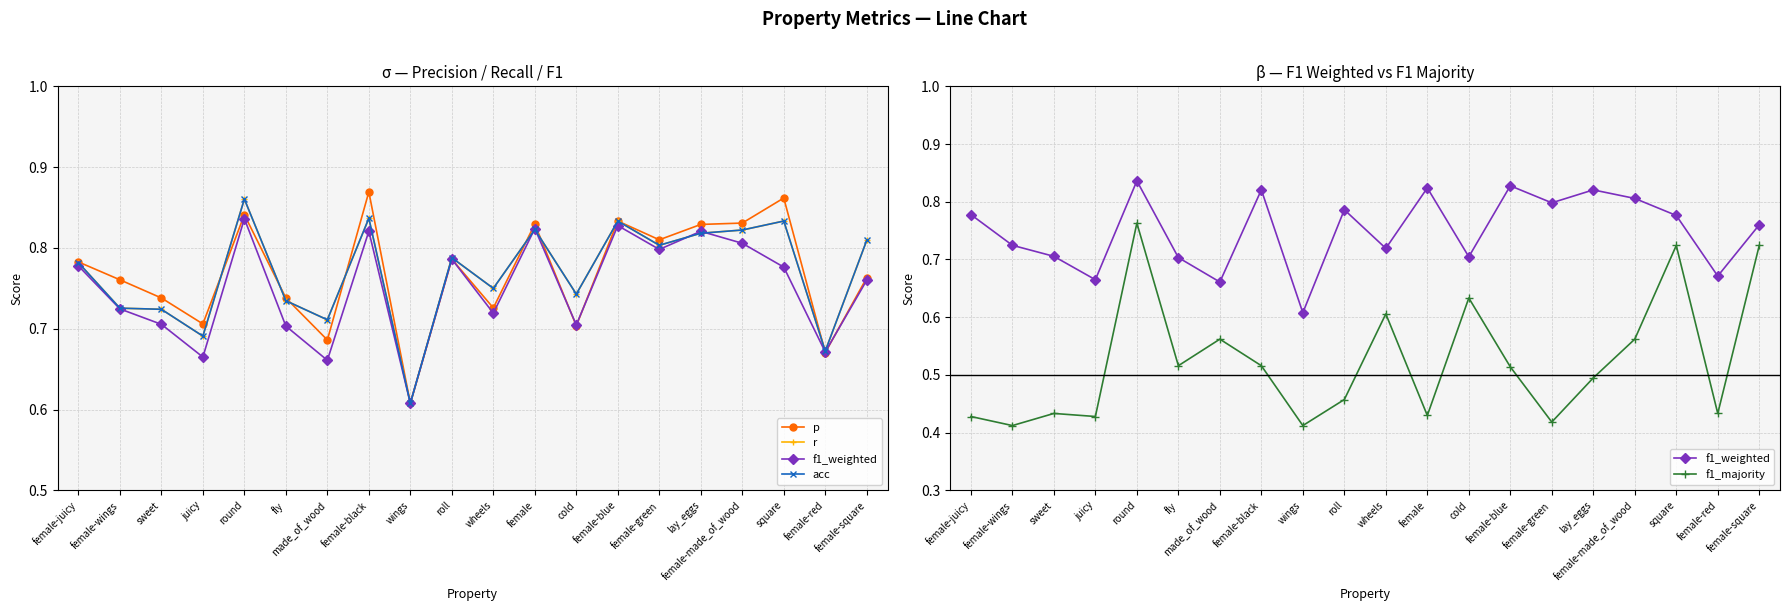

How many intersections are there between r and f1_weighted?

4